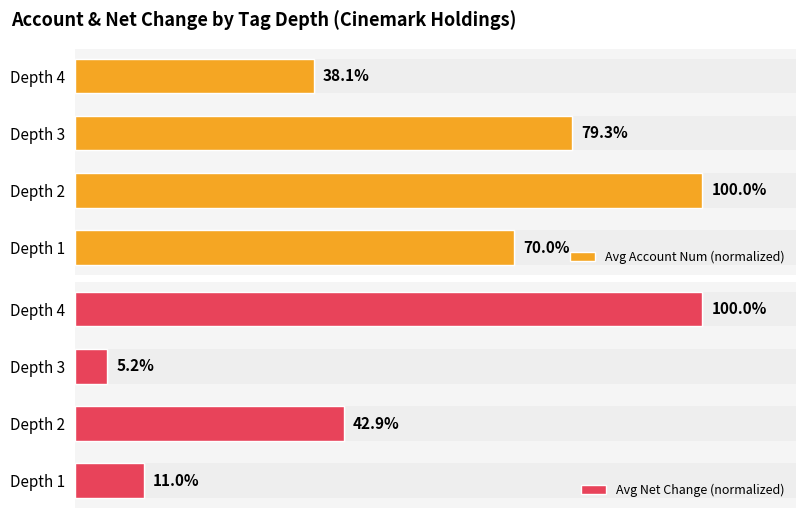

Between Depth 3 and Depth 4, which series saw the biggest shift?

Avg Net Change (normalized)